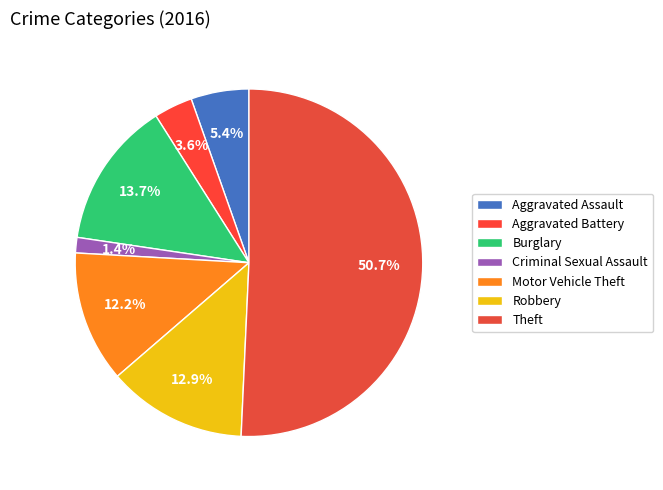

The Criminal Sexual Assault slice represents 11% of the pie. True or false?

False